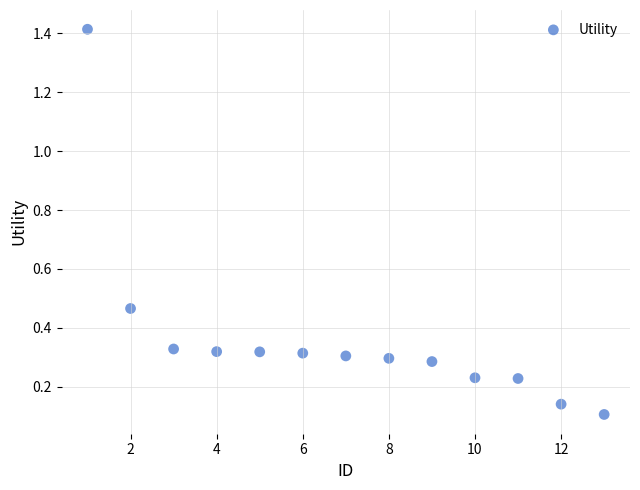

What is the range of X values (max minus min)?

12.0